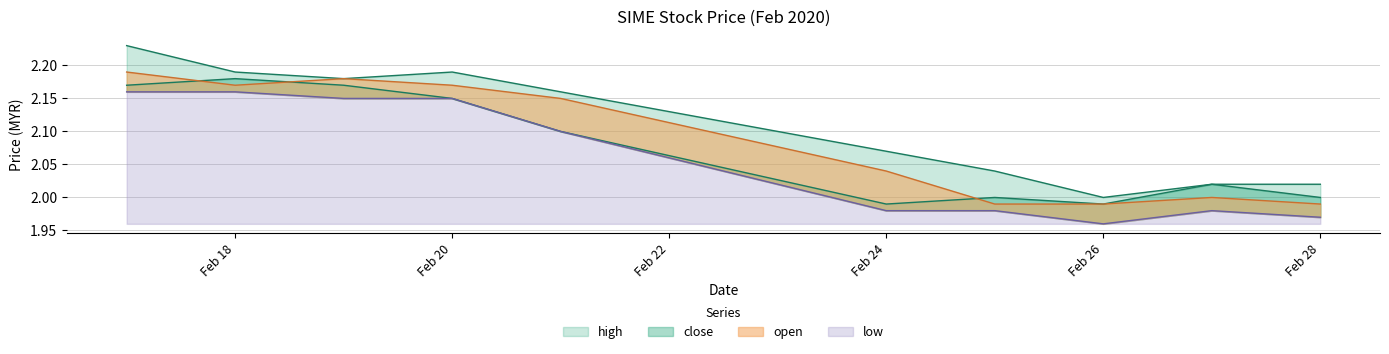

How many lines are shown in the chart?

4